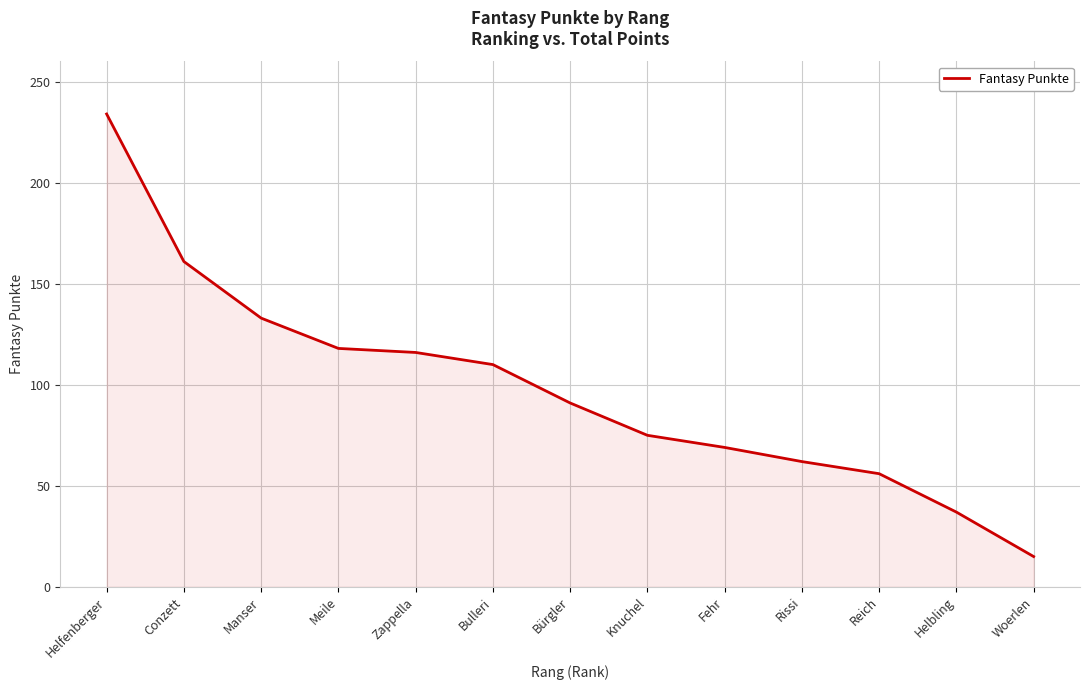

Reading left to right, transcribe all the data shown in this chart.

234	161	133	118	116	110	91	75	69	62	56	37	15